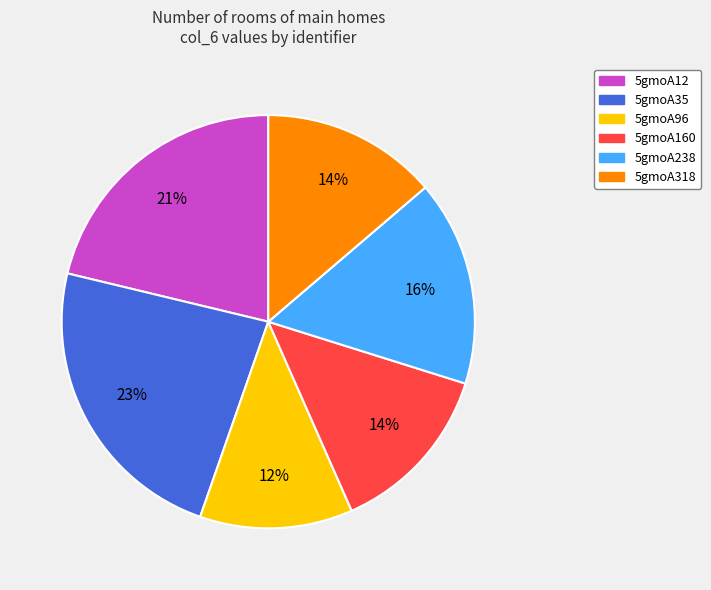

To the nearest percent, what portion does 5gmoA160 represent?

14%